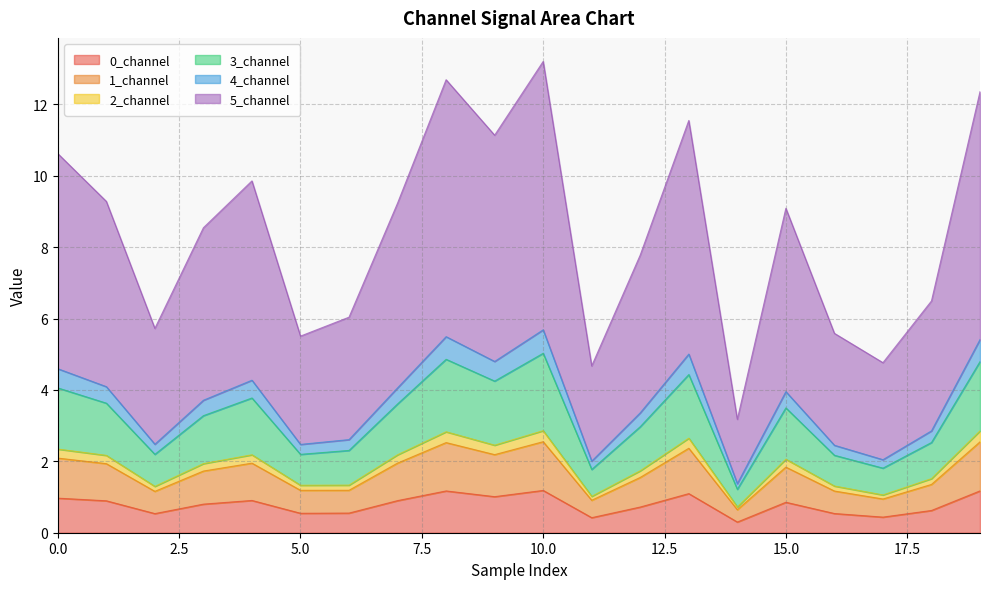

What is the lowest value of the 0_channel series?

0.3